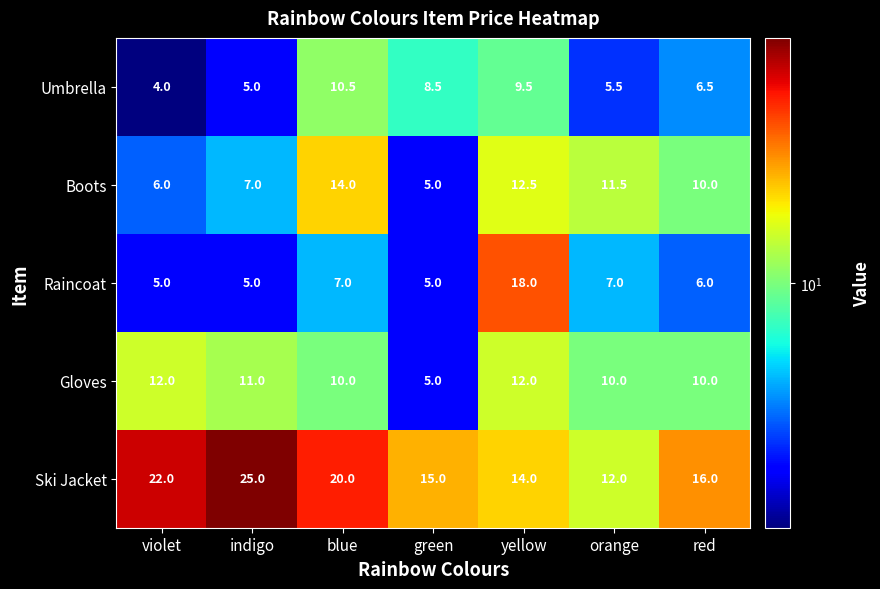

What is the highest value of the Umbrella series?

10.5